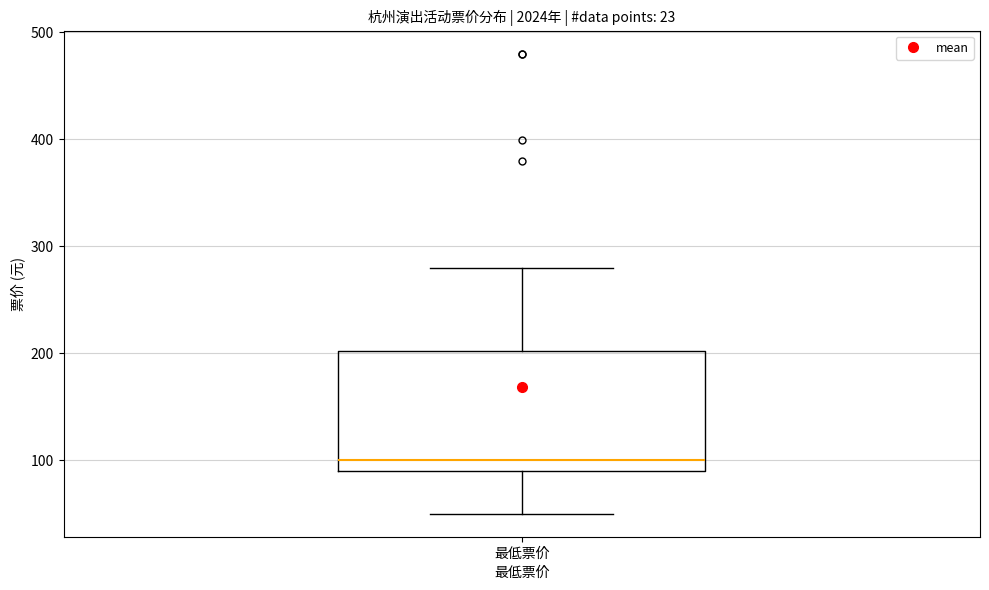

Where is the upper edge of the box for 最低票价 on the y-axis? The values are not printed on the chart, so give them approximately, as read against the axis.

200